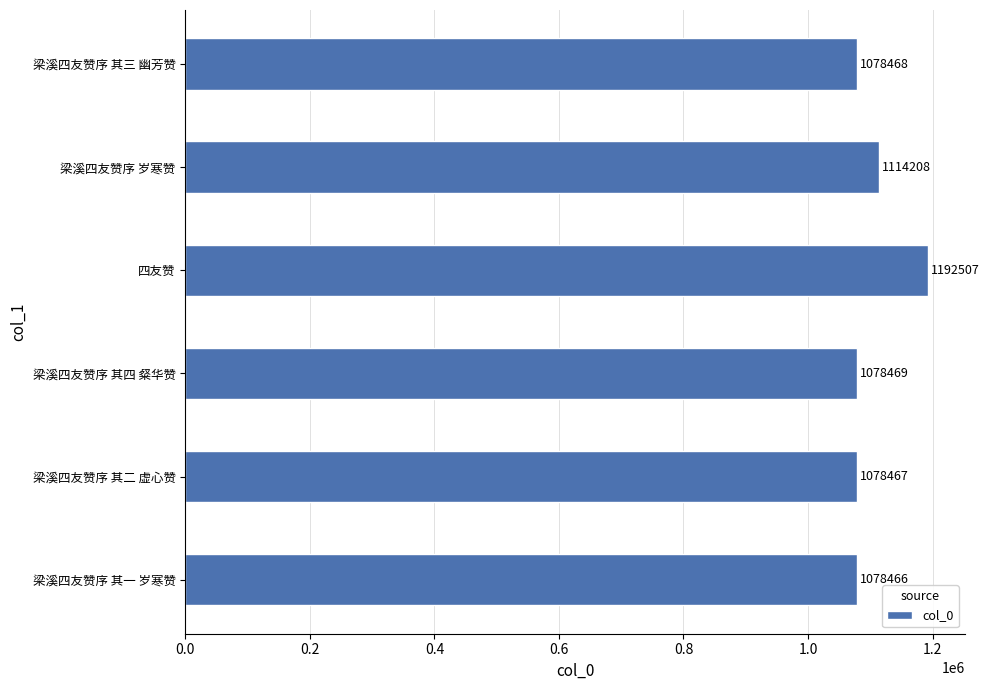

What is the difference between the second highest and second lowest values?

35741